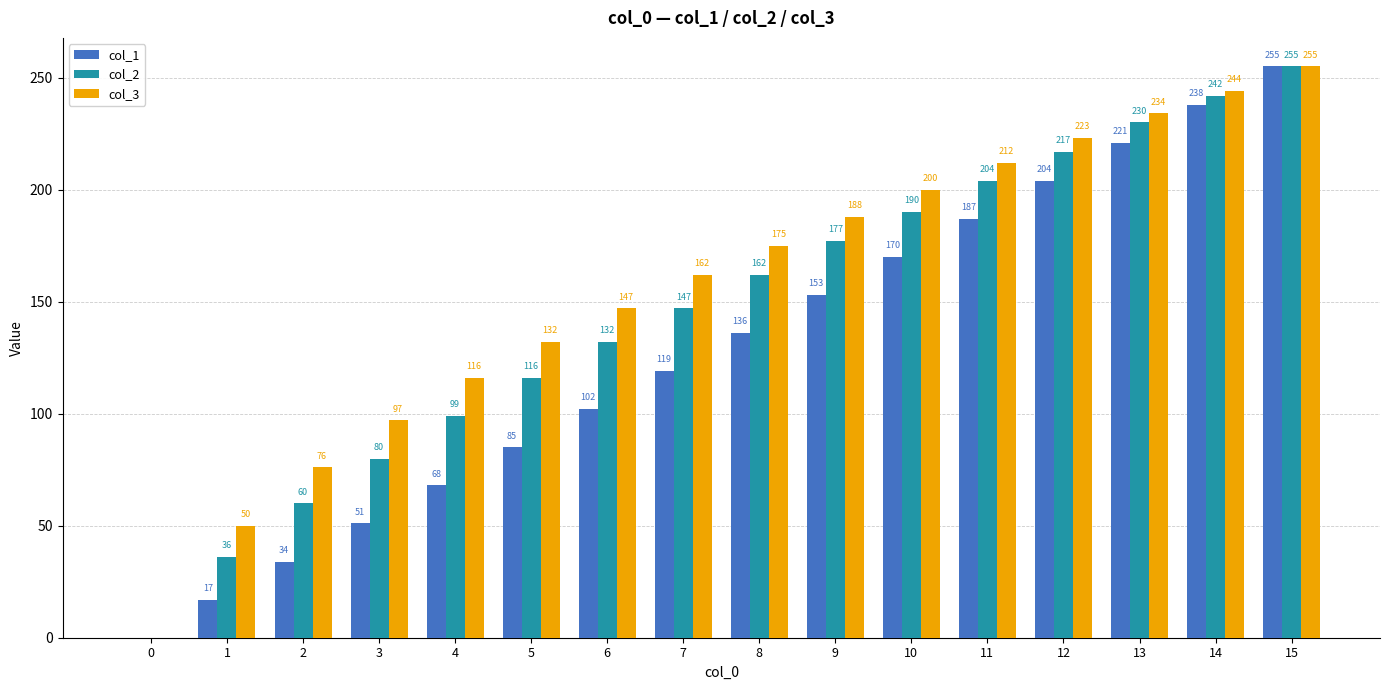

What is the sum of all col_3 values?

2511